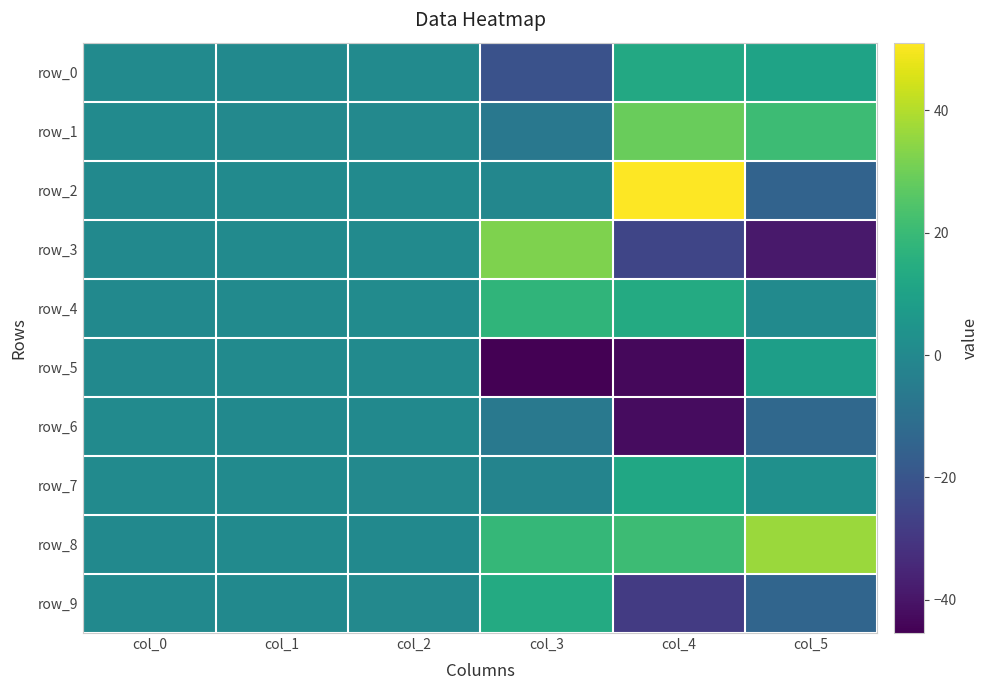

What is the difference between the second highest and second lowest values in the row_0 series?

10.2